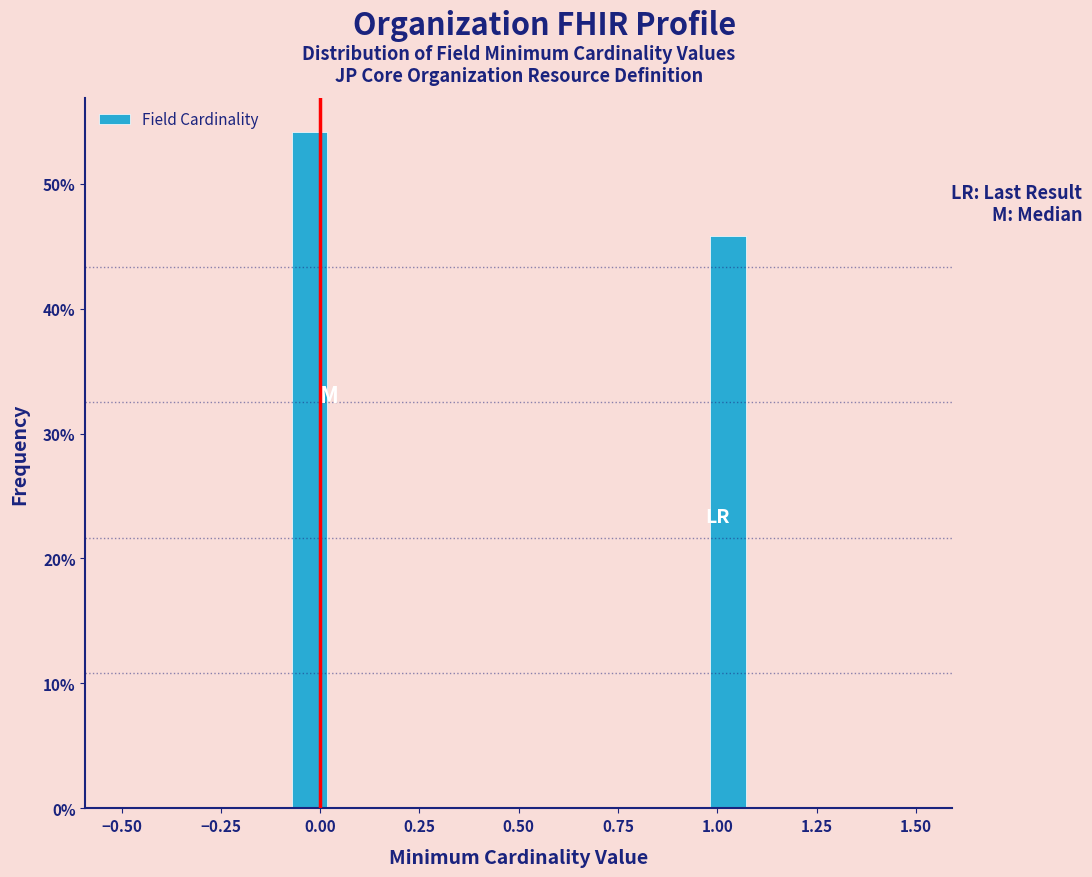

Around what value on the x-axis is the tallest bar? Give the approximate position of its centre, as read against the axis.

-0.05